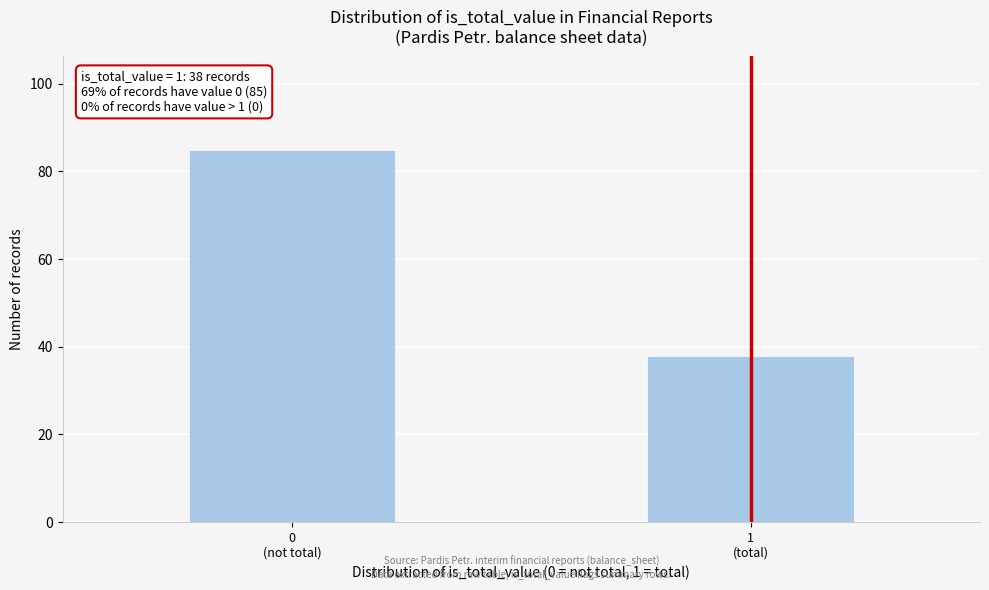

Reading right to left, list all the values displayed in this chart.

38	85